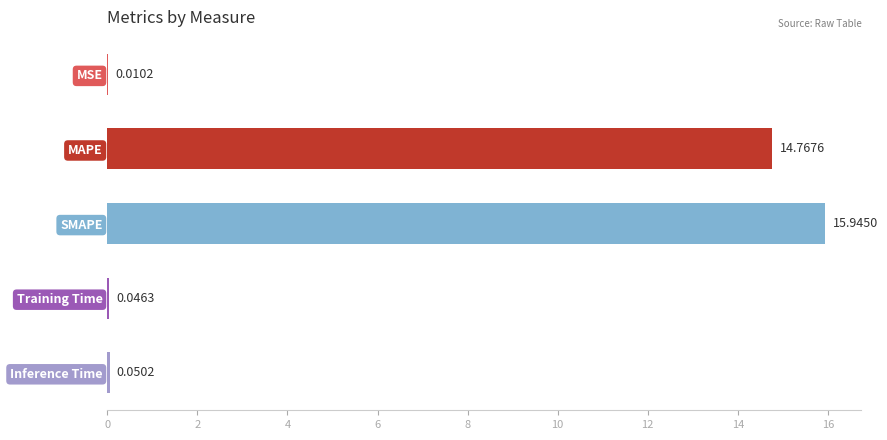

Count the number of categories in the chart.

5